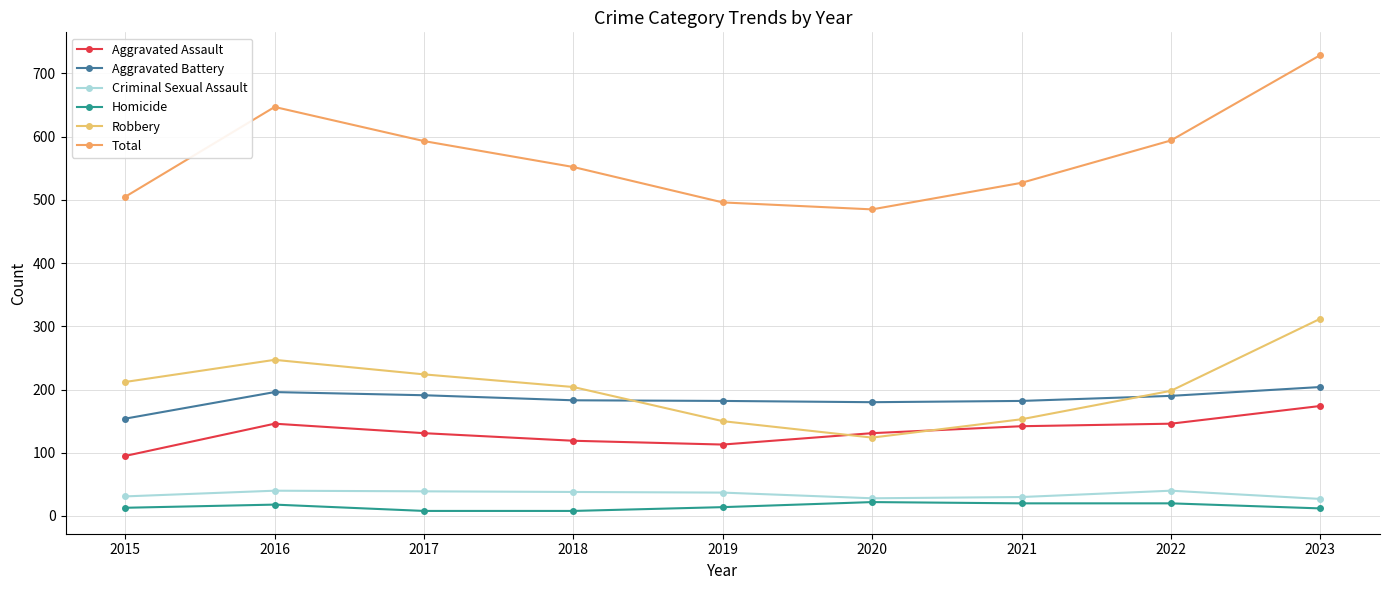

What is the value of the Robbery point at the 3rd from the left?

224